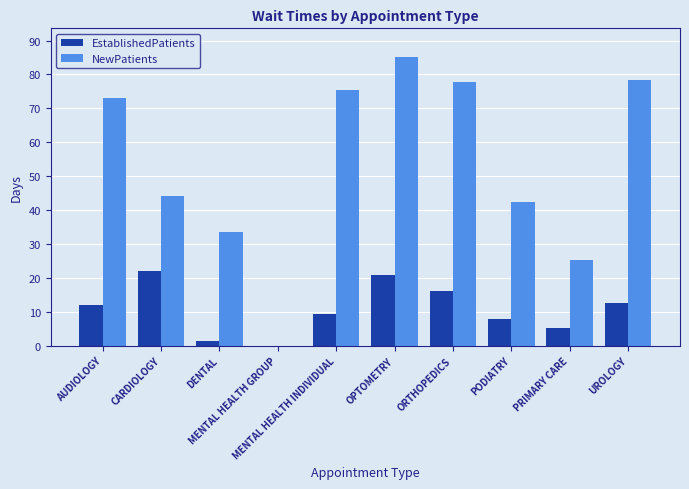

Which series has the largest range (max minus min)?

NewPatients